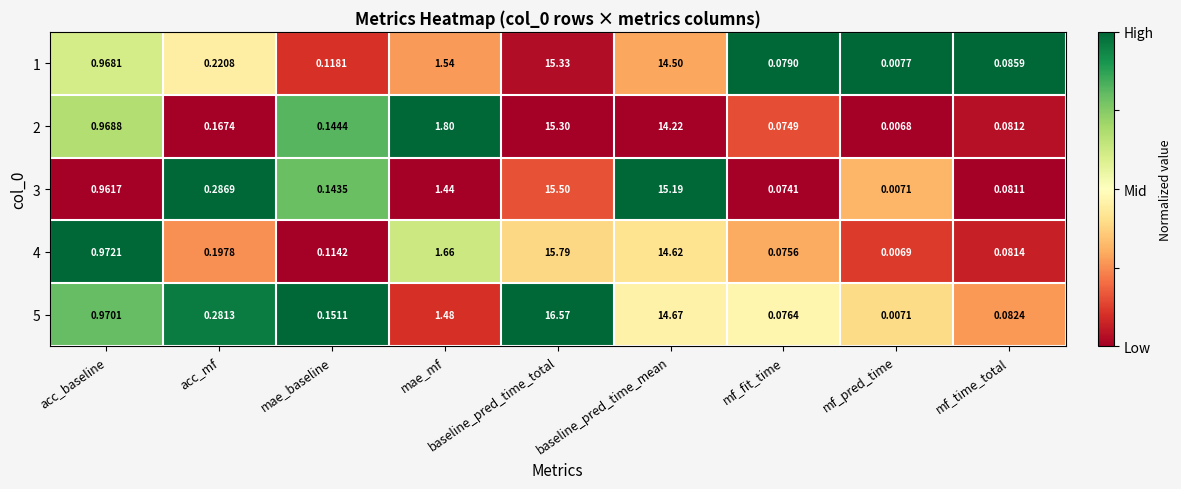

Is the value of 1 at mf_pred_time greater than the value of 4 at baseline_pred_time_mean?

No